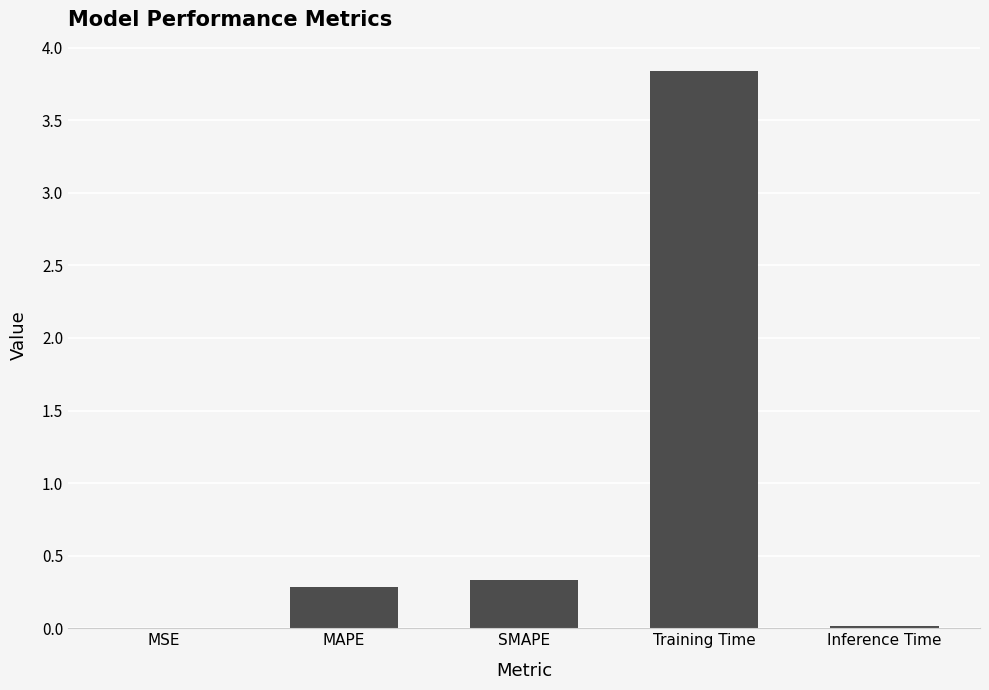

Which category has the highest value across all series?

Training Time